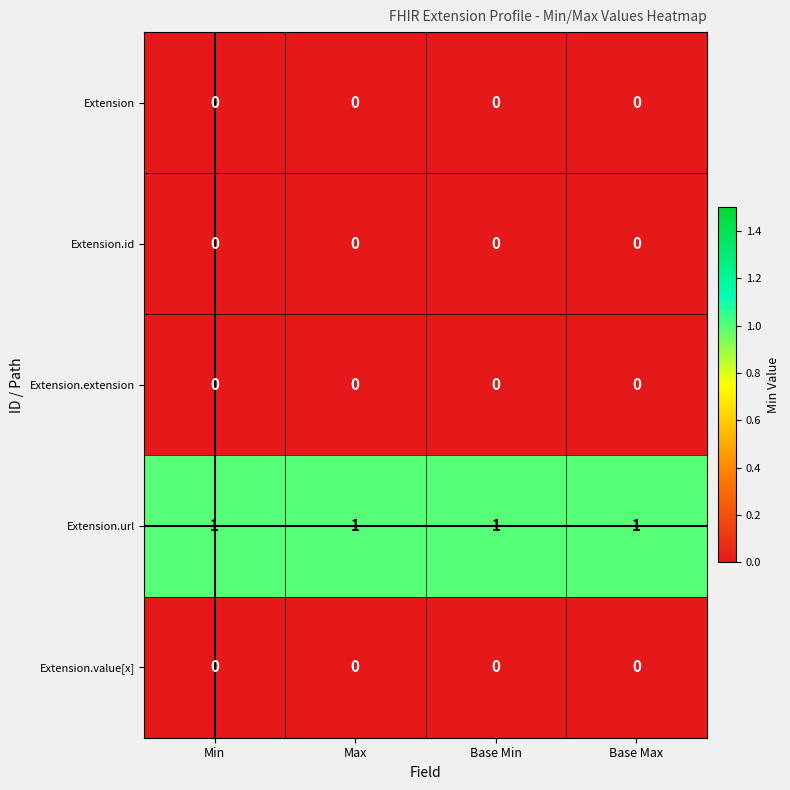

Is it true that Extension.id equals 0 at Min?

True